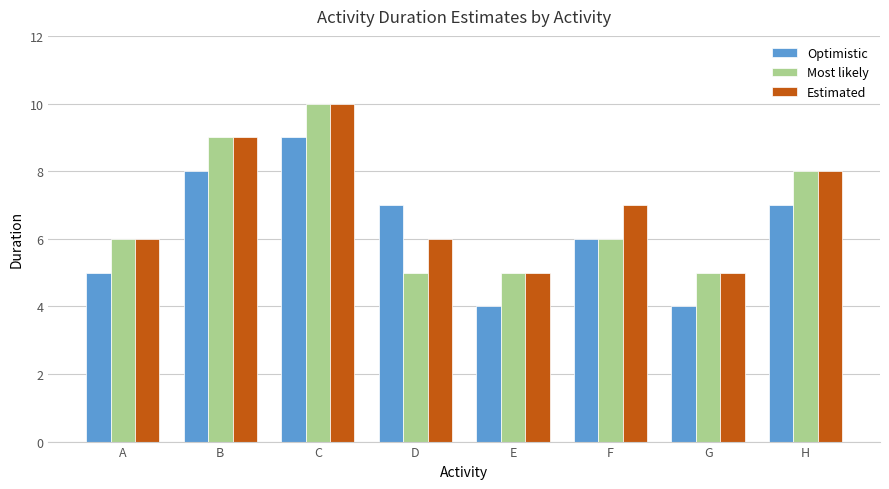

At D, list the series in order from largest to smallest.

Optimistic, Estimated, Most likely